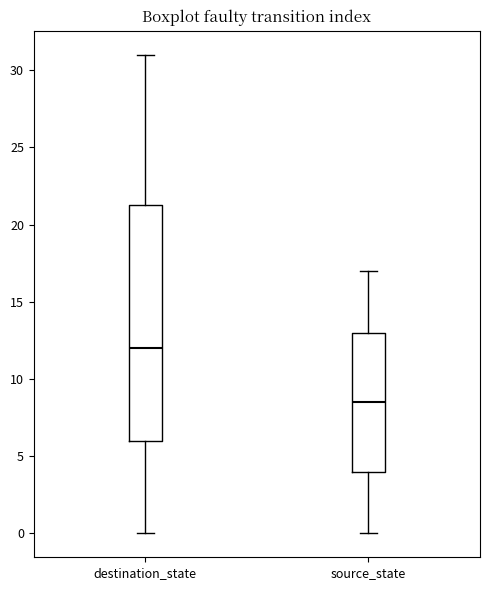

Which box's median line is the lowest?

source_state